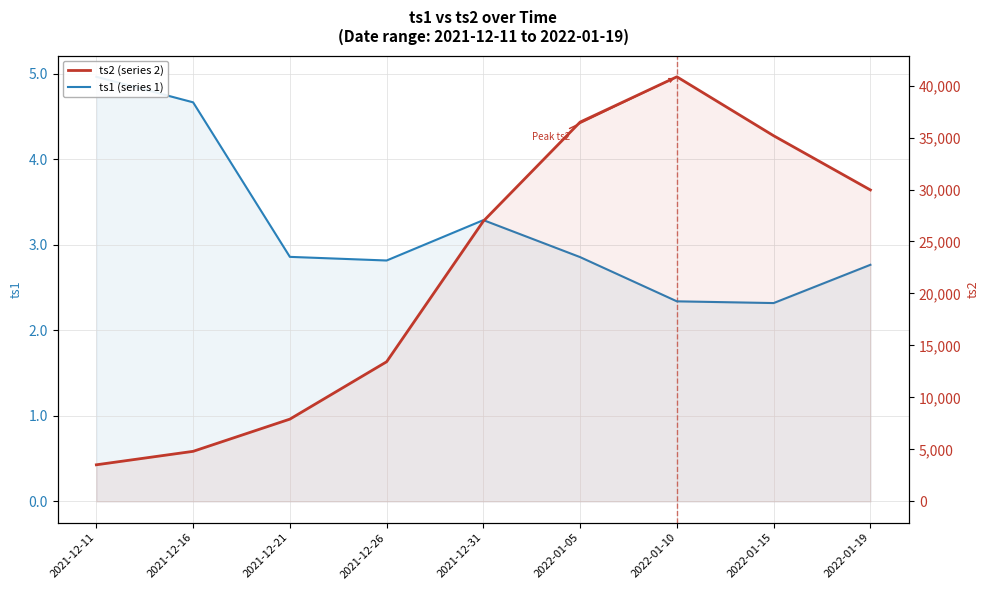

What is the label of the 2nd point from the right?

2022-01-15